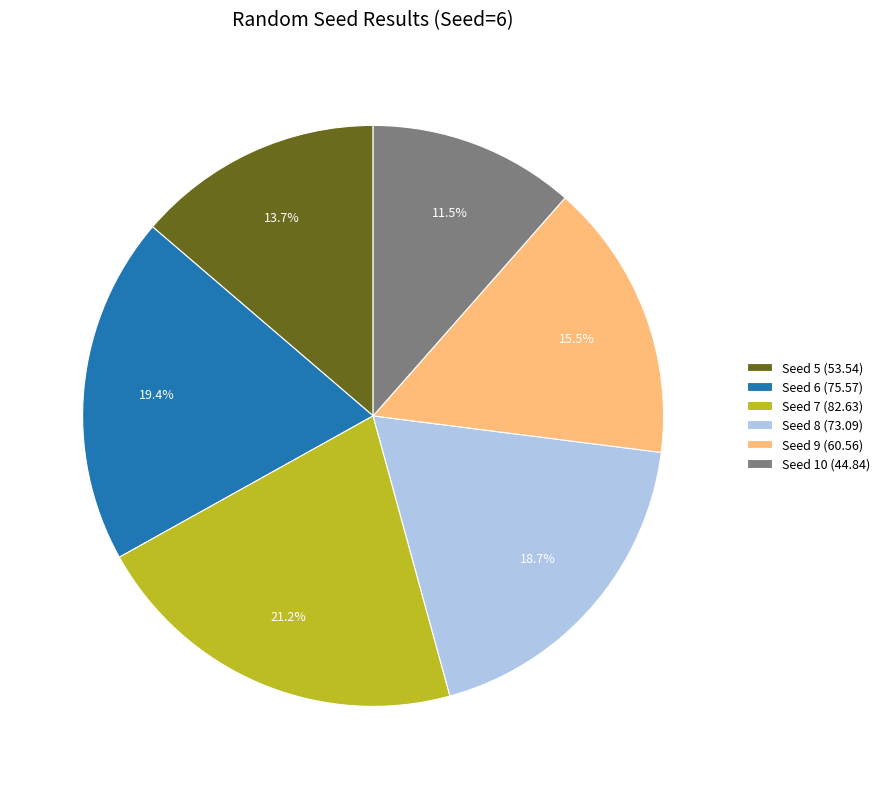

Approximately how many times larger is the value at Seed 9 (60.56) compared to Seed 6 (75.57)?

0.8